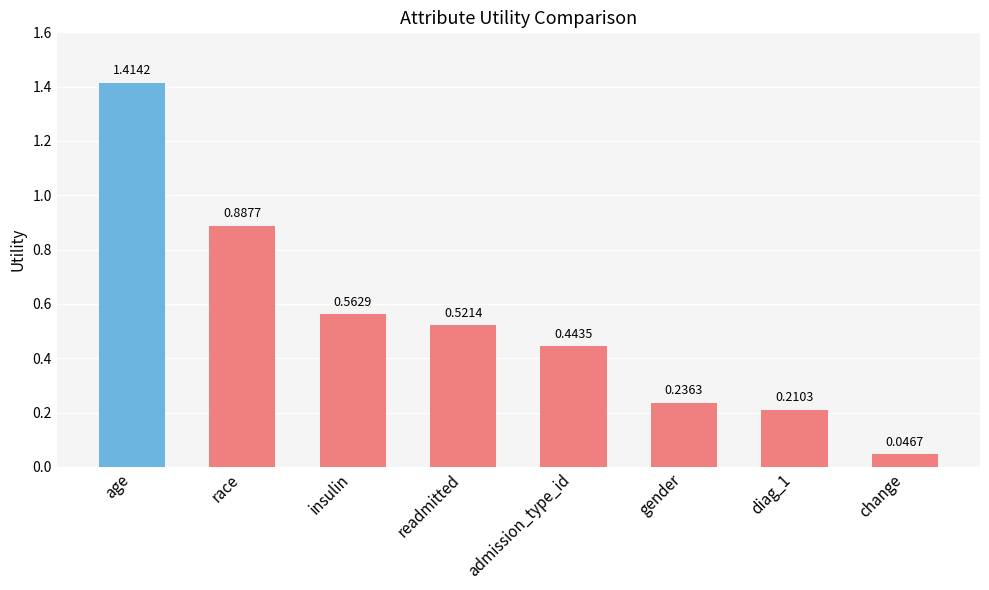

What is the label of the 2nd bar from the right?

diag_1